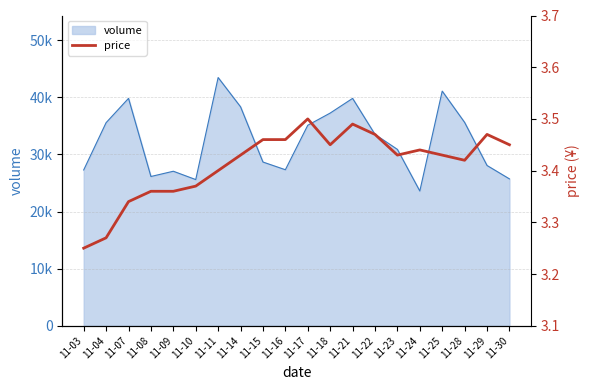

Where is the first local minimum?

11-18